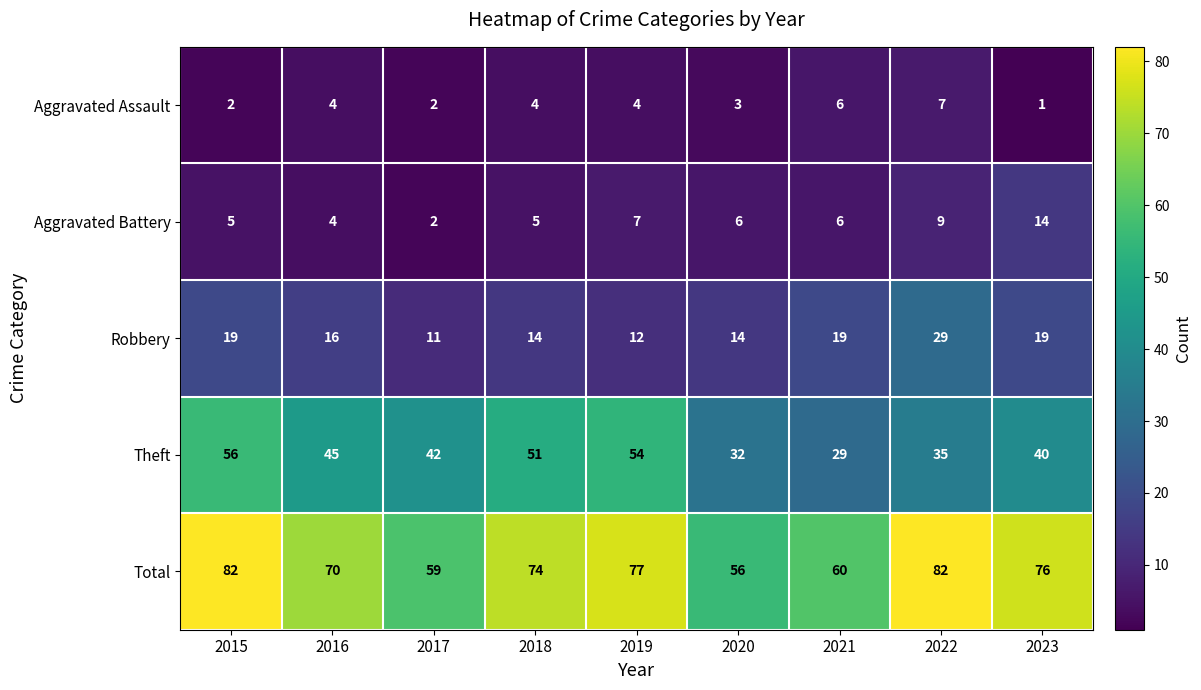

Count the number of categories in the chart.

9